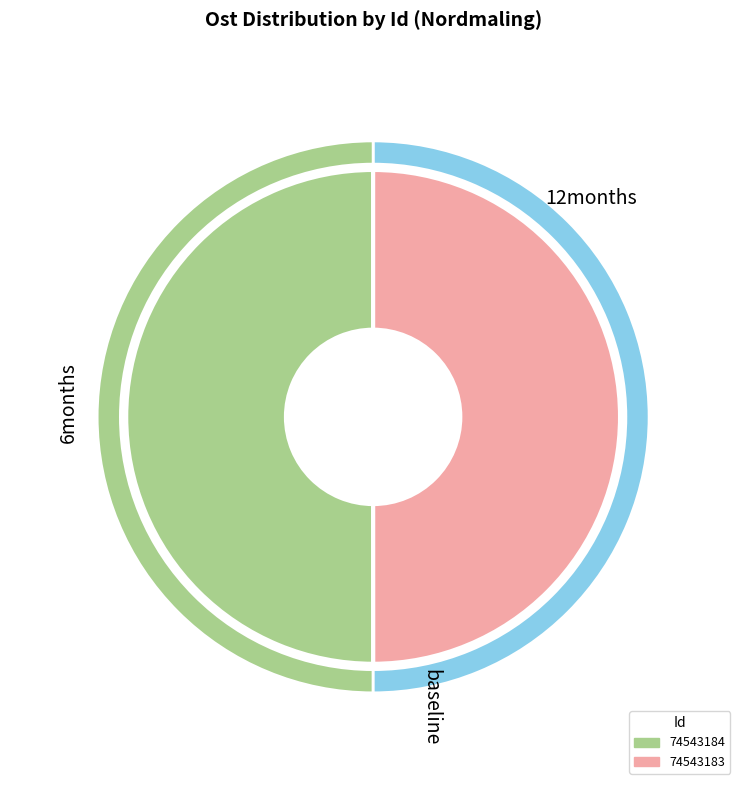

The Abbortjärnberget-Hundtjärnen (74543184) slice represents 36% of the pie. True or false?

False